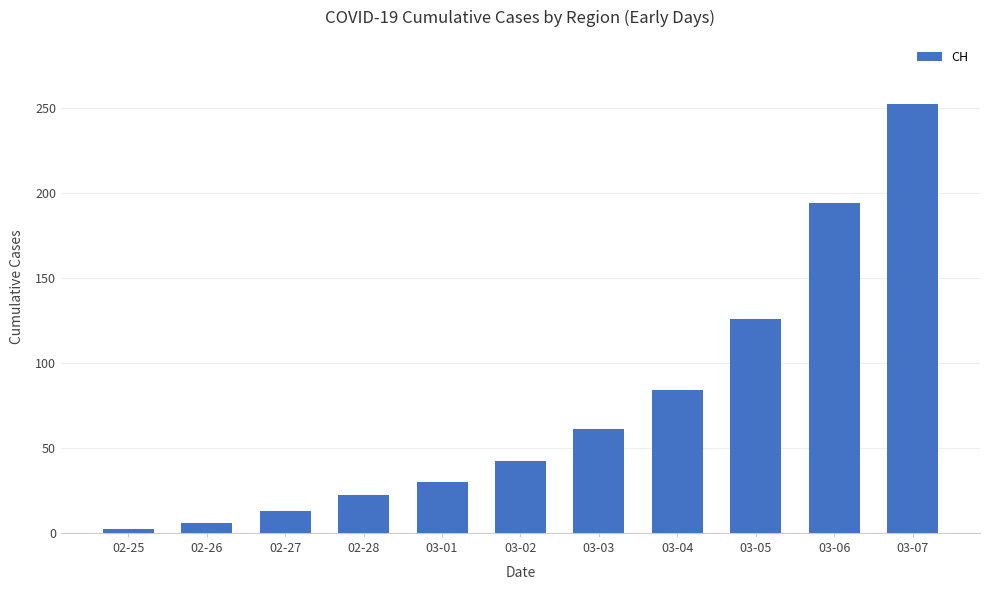

True or false: the data shows 71 at 03-05.

False